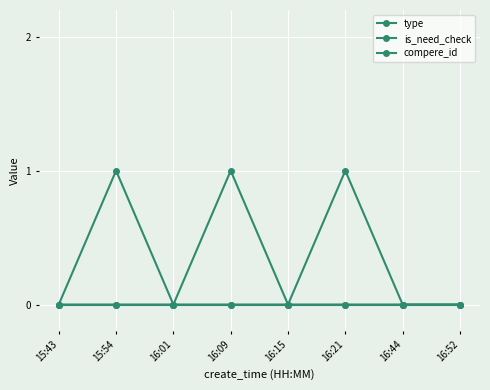

True or false: compere_id and is_need_check cross at least once.

False